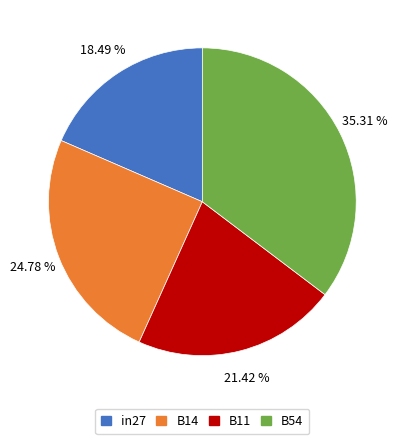

Is there a majority slice in this chart?

No